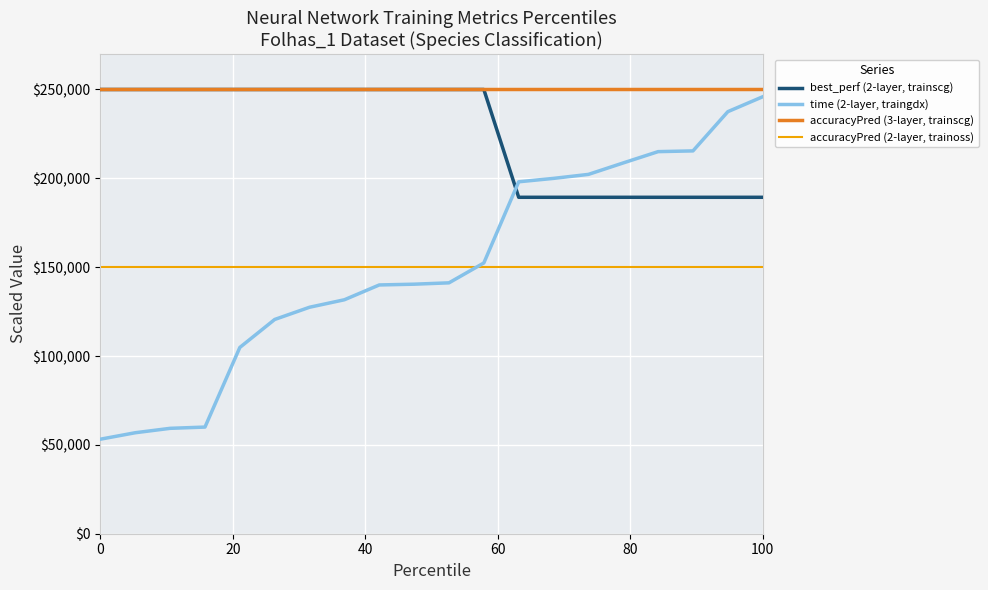

Which series has the largest total across all categories?

accuracyPred (3-layer, trainscg)